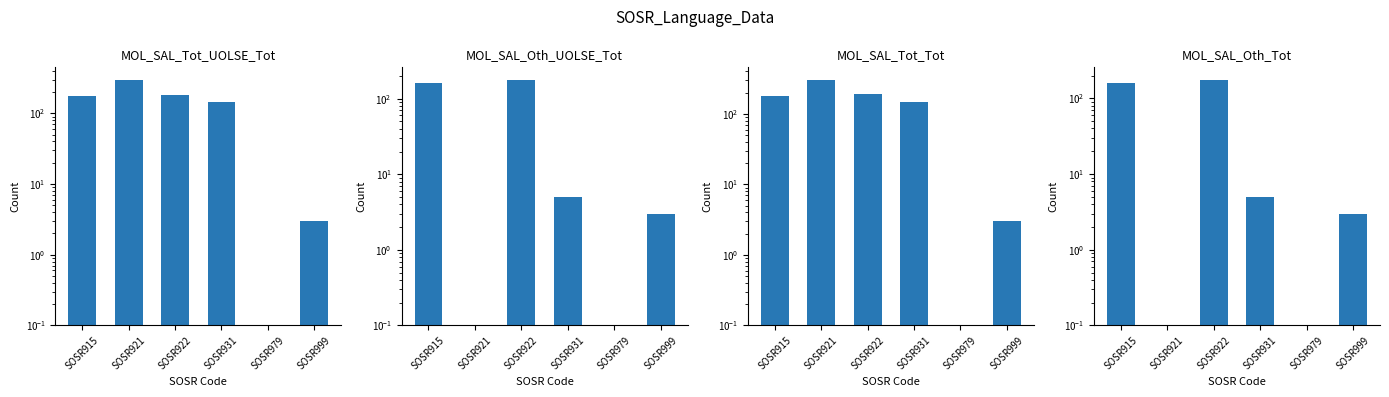

What is the total value across all series at SOSR922?

729.0